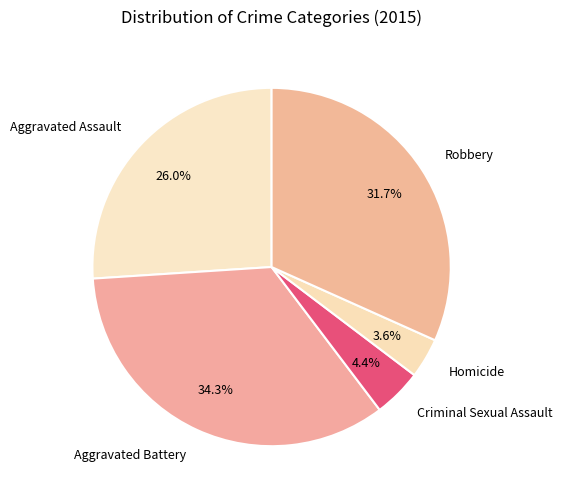

What percentage is NOT represented by Aggravated Battery?

65.7%